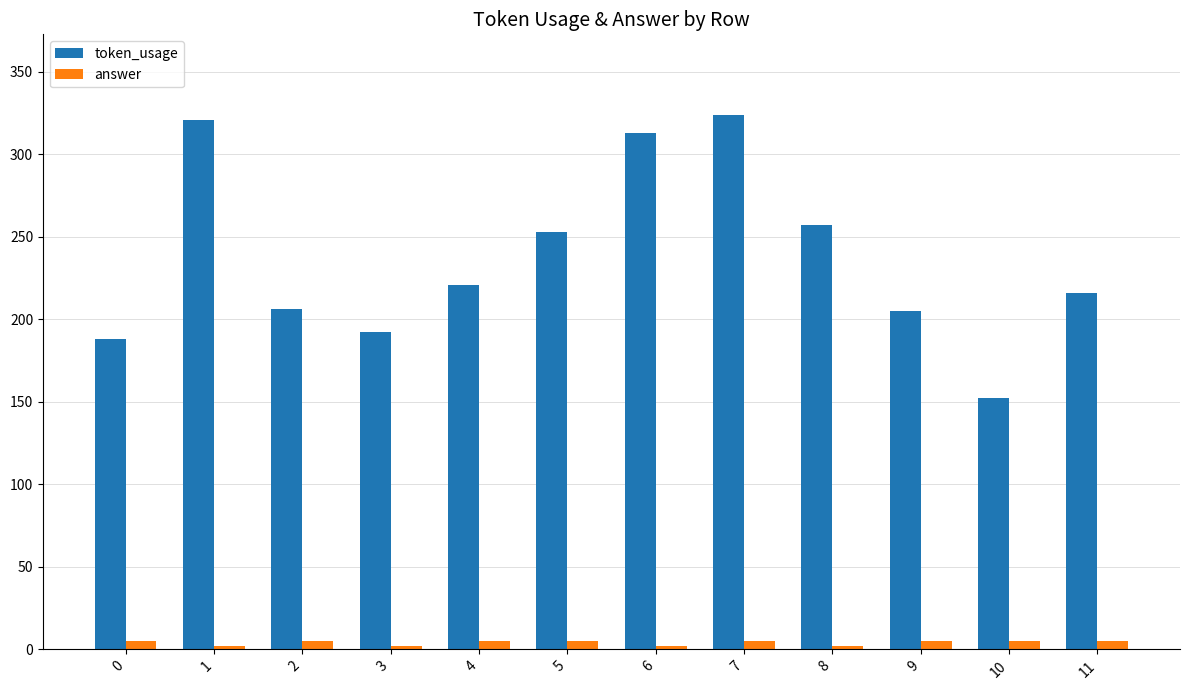

At which category is the sum across all series the highest?

7